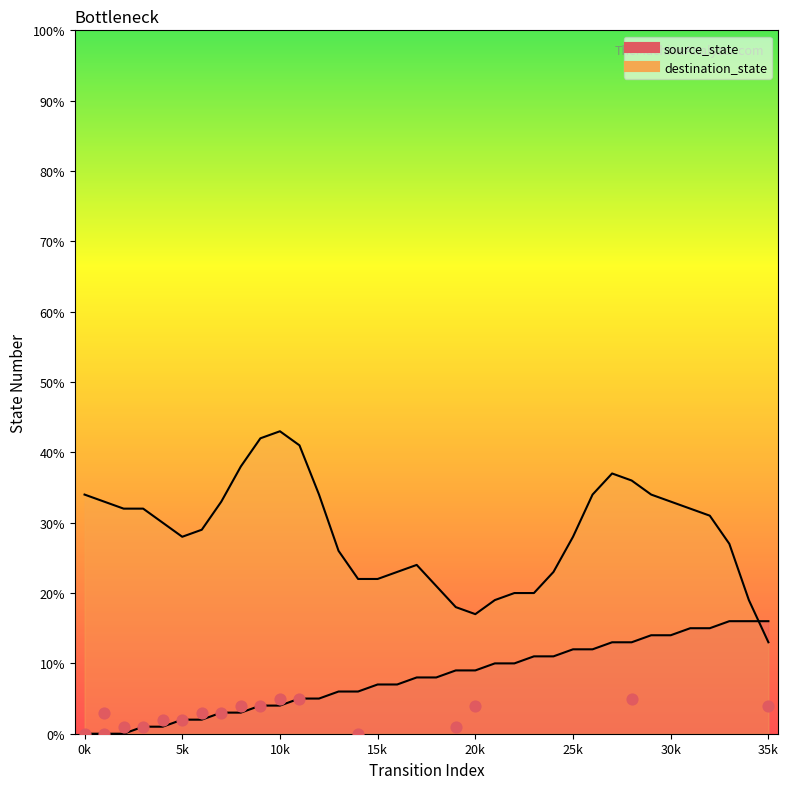

Which has a higher value, 28 or 23?

28